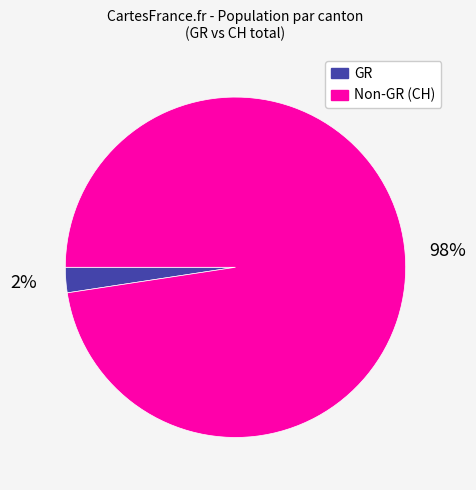

To the nearest percent, what is the average slice percentage?

50%